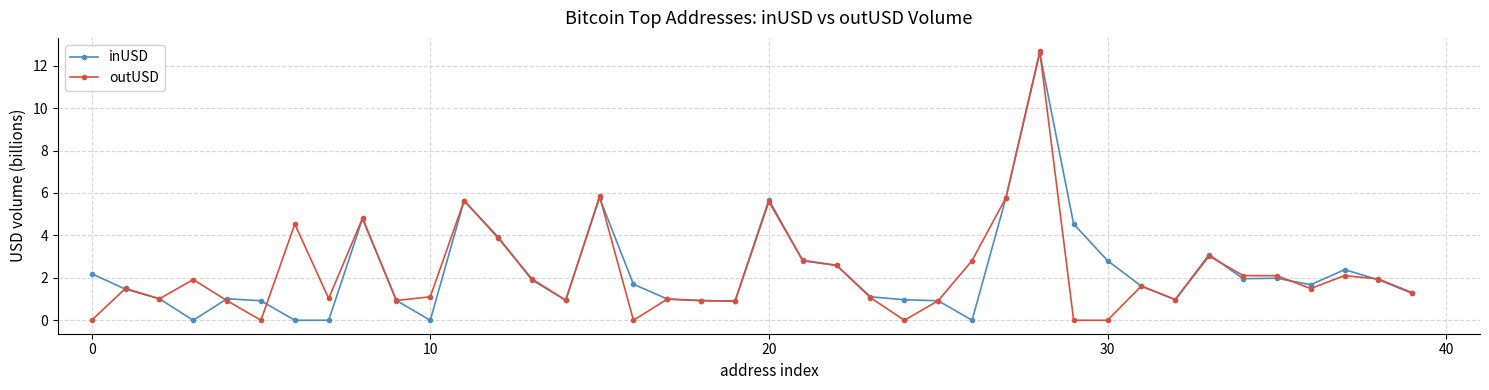

Which series has the largest range (max minus min)?

outUSD